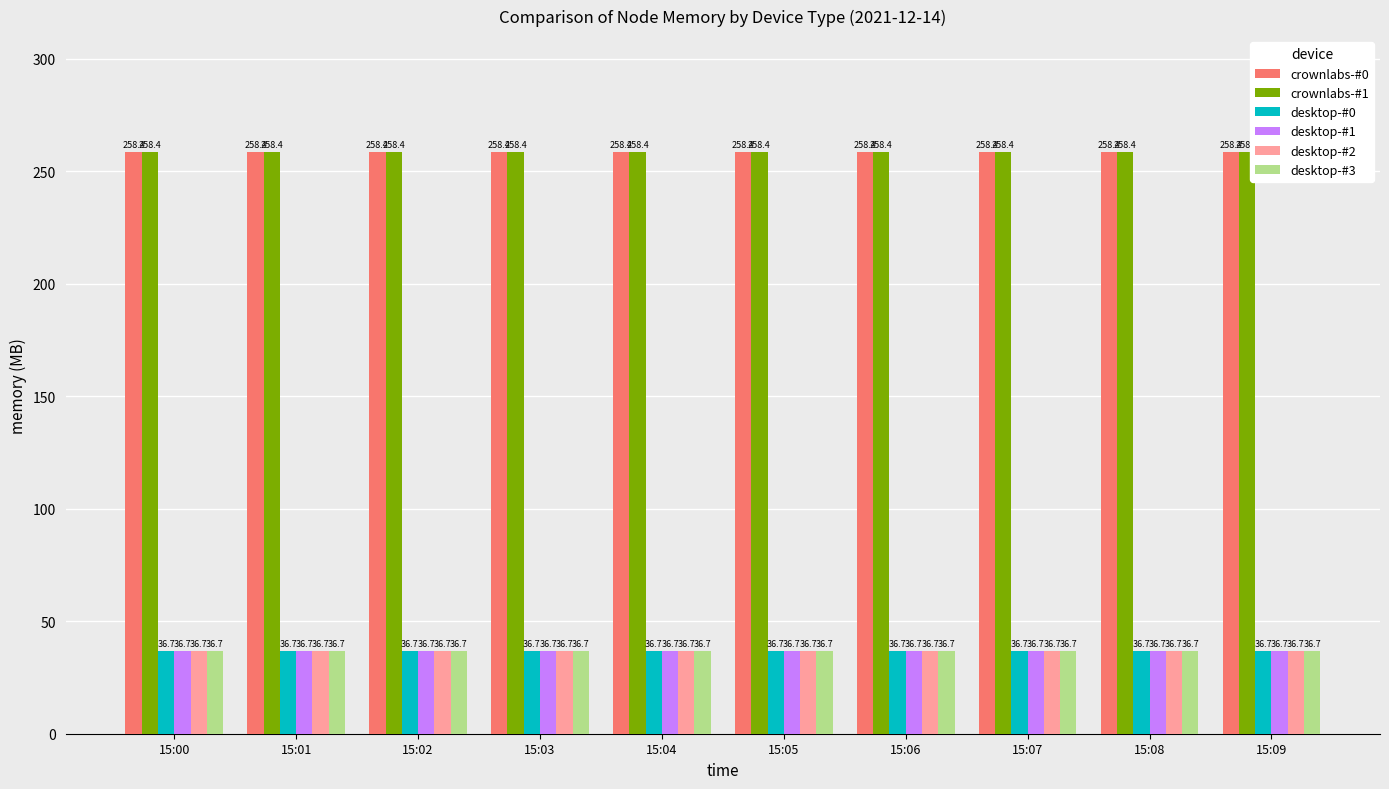

How many groups of bars are there?

10